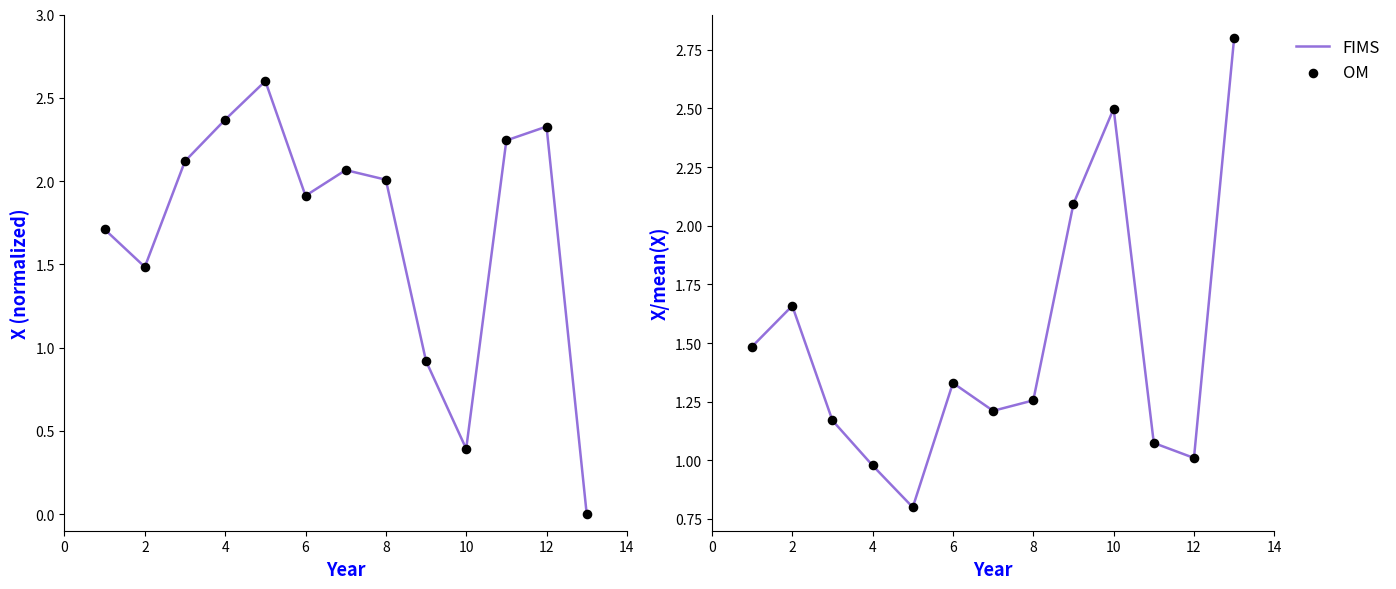

What are all the series names shown in the legend?

FIMS, OM